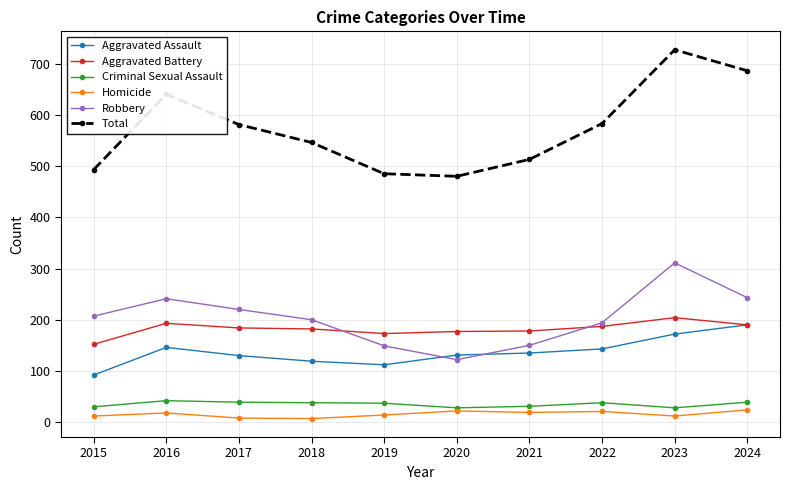

What value does the Total series have at 2021?

513